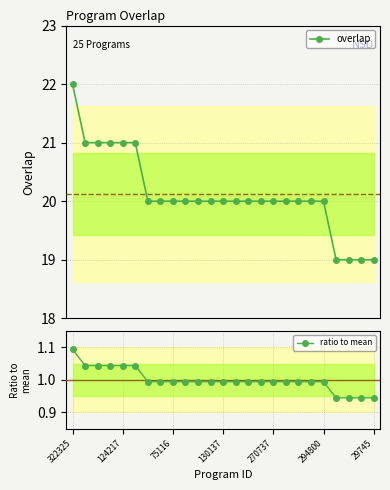

True or false: ratio to mean has a value of 1.4 at 130137.

False